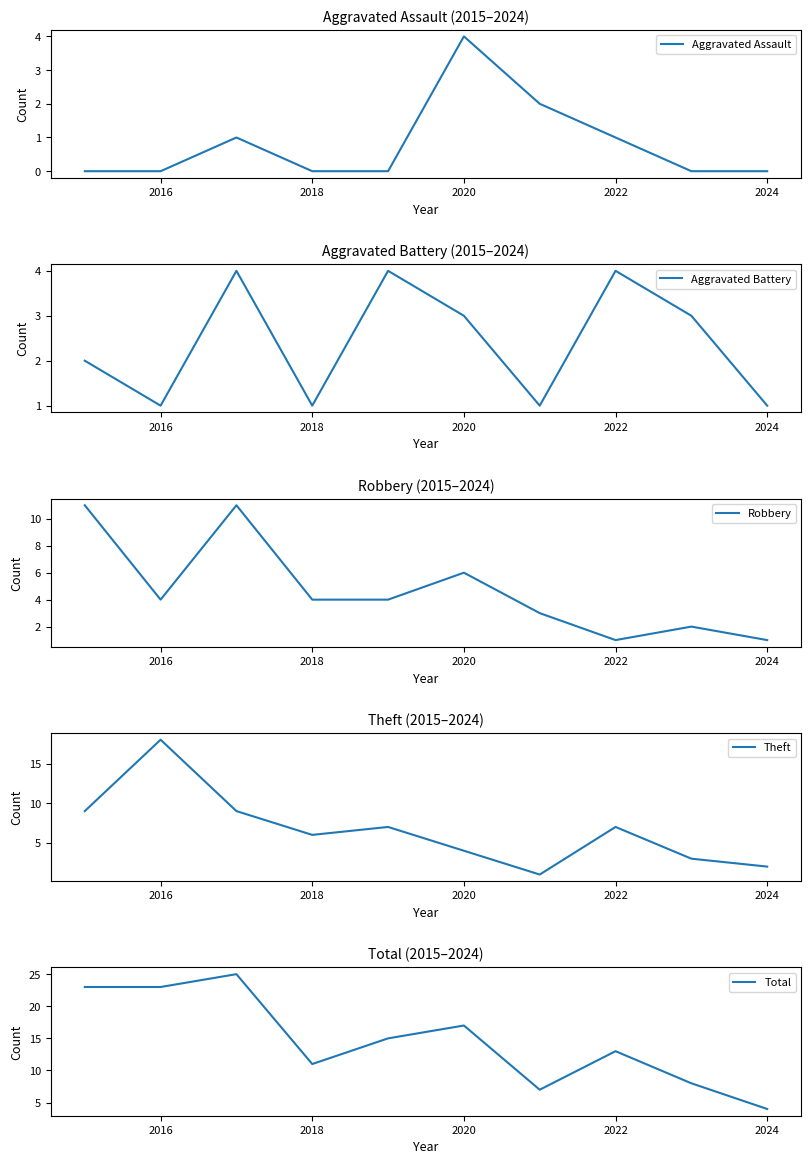

What is the sum of all Theft values?

66